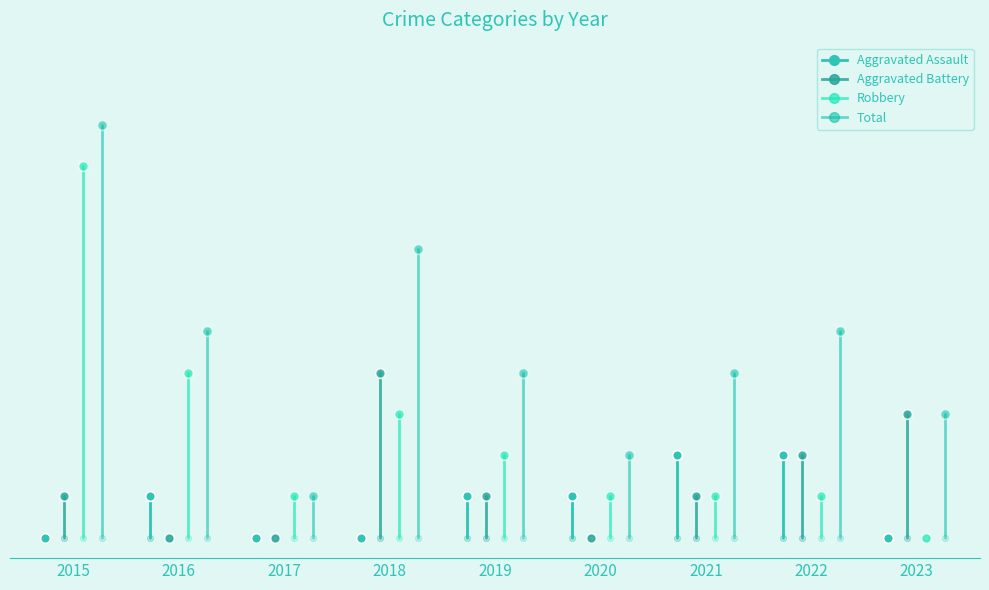

What is the difference between the Aggravated Assault values at 2022 and 2016?

1